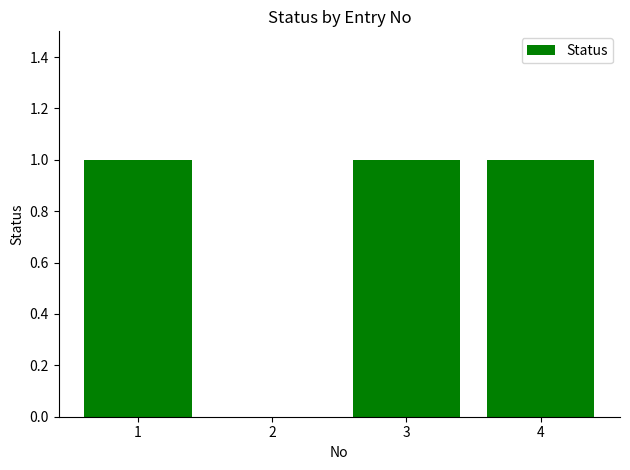

The value at 3 is 0. True or false?

False